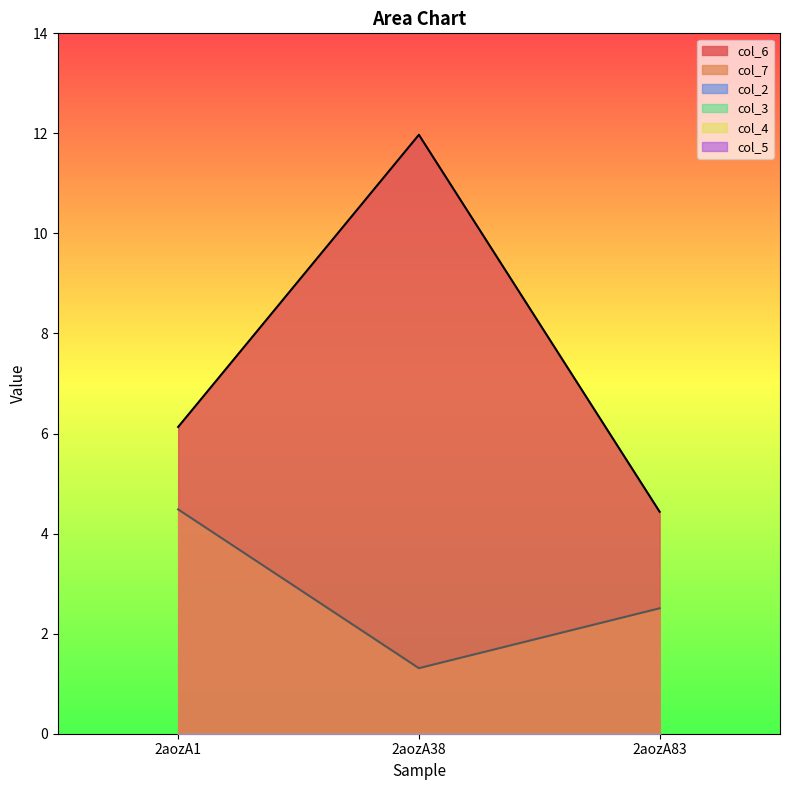

Reading left to right, extract all data points from this chart.

col_6: 2aozA1=6.1	2aozA38=12.0	2aozA83=4.4
col_7: 2aozA1=4.5	2aozA38=1.3	2aozA83=2.5
col_2: 2aozA1=0.0	2aozA38=0.0	2aozA83=0.0
col_3: 2aozA1=0.0	2aozA38=0.0	2aozA83=0.0
col_4: 2aozA1=0.0	2aozA38=0.0	2aozA83=0.0
col_5: 2aozA1=0.0	2aozA38=0.0	2aozA83=0.0